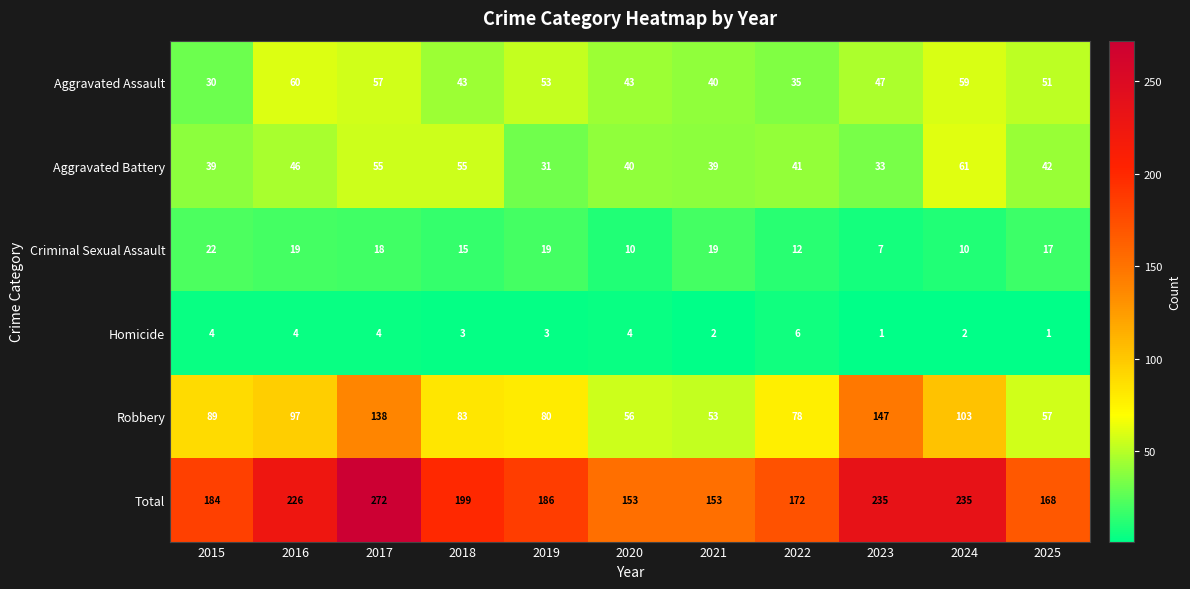

At which category does the chart reach its peak across all series?

2017